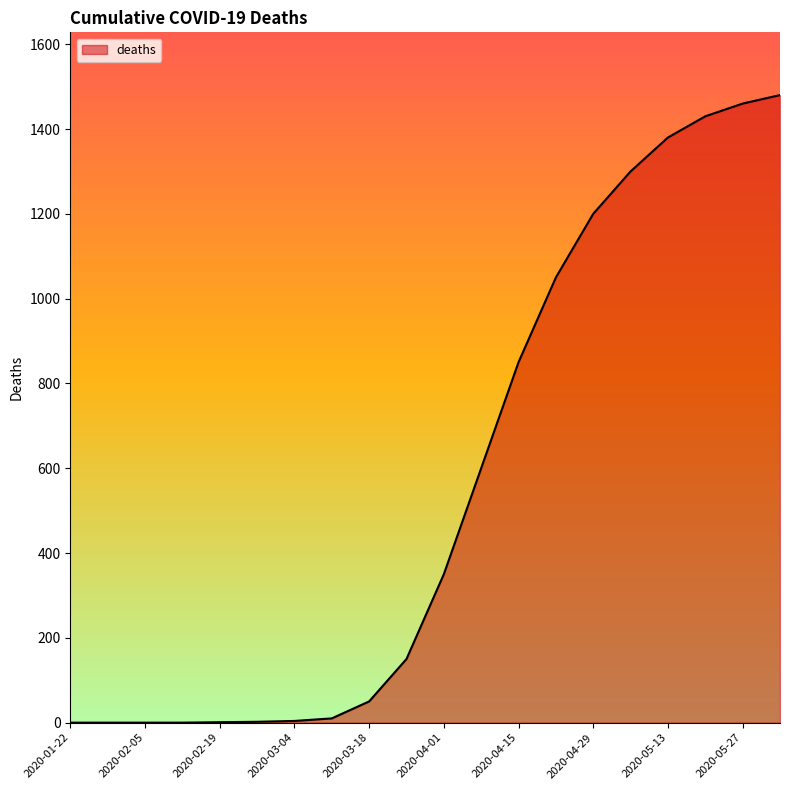

What is the difference between the maximum and minimum values?

1480